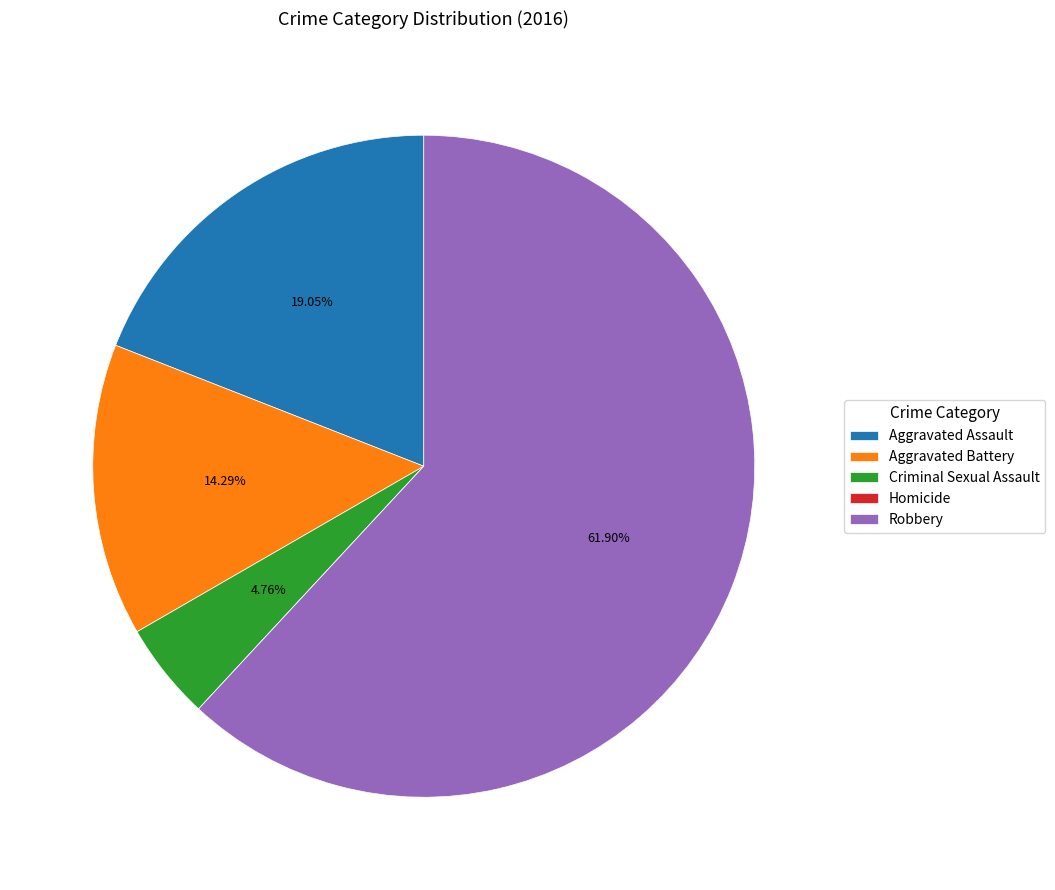

Combined, do Aggravated Assault and Criminal Sexual Assault account for over 50%?

No